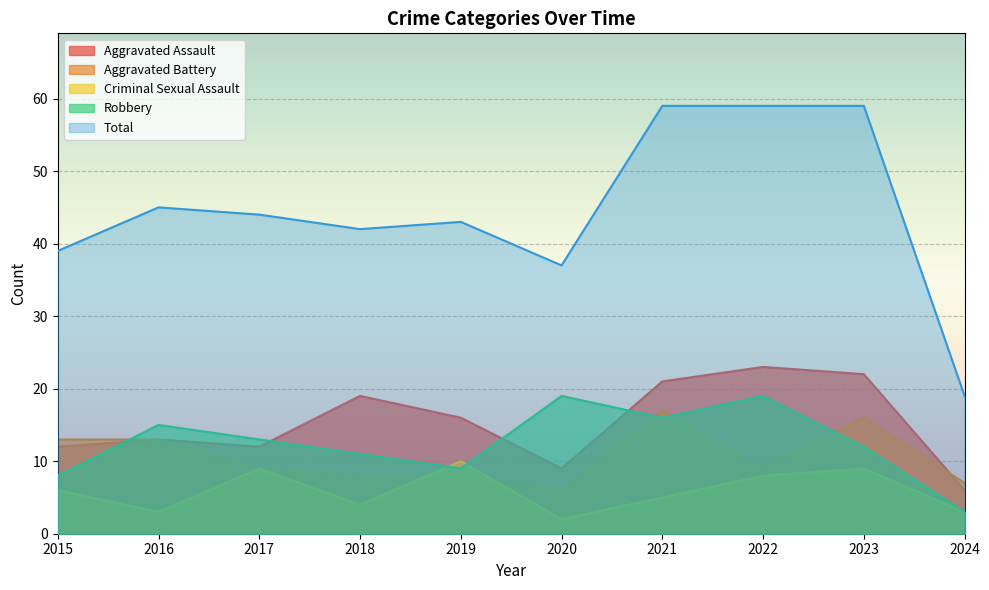

In Criminal Sexual Assault, how many points are lower than both neighbors (excluding endpoints)?

3